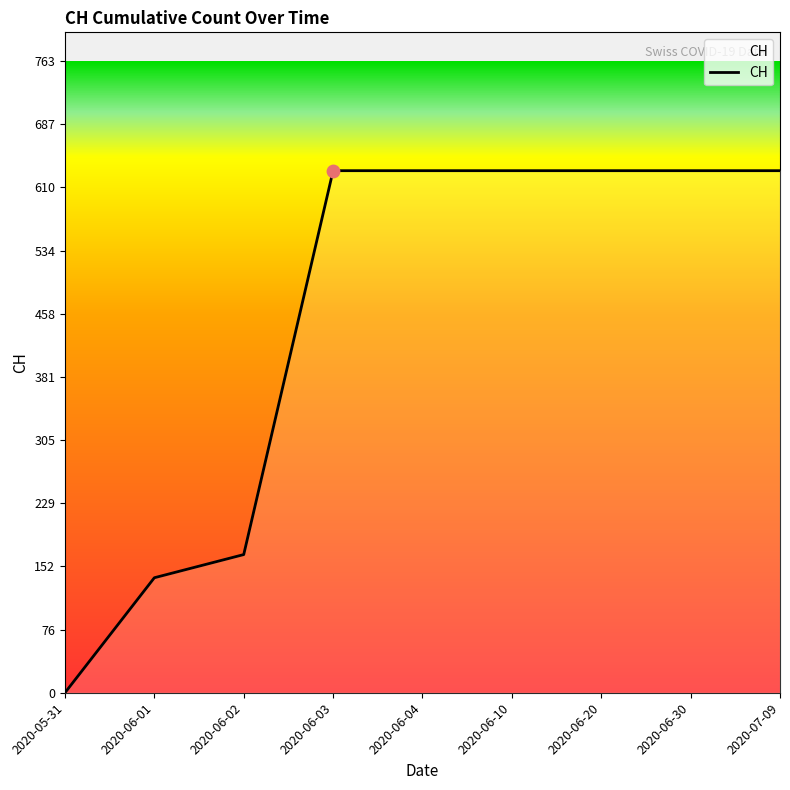

What is the change in value from 2020-06-01 to 2020-07-09?

+492